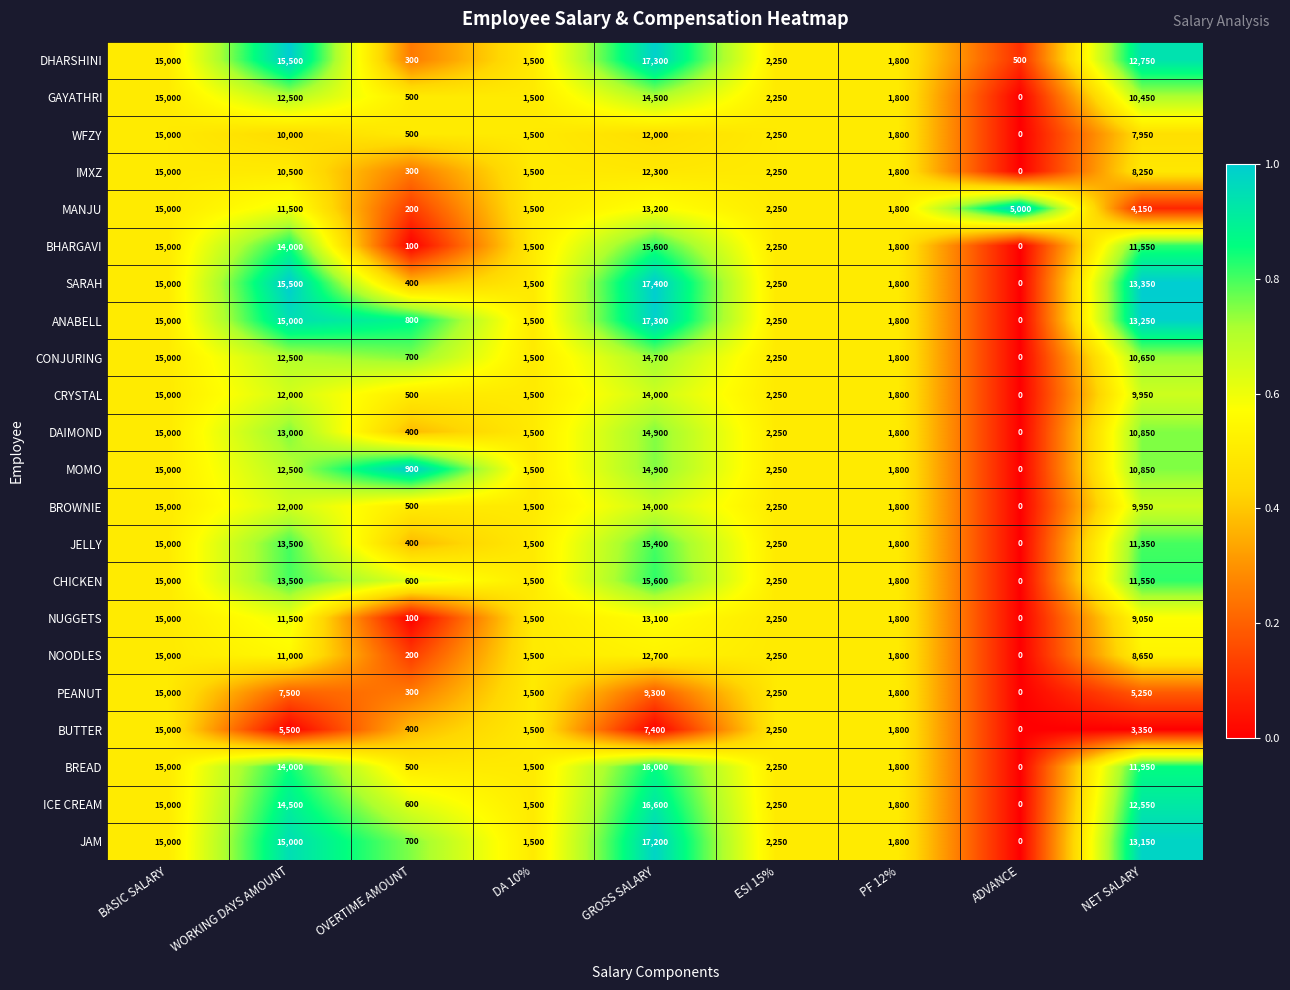

How many positive values does the BHARGAVI series have?

8